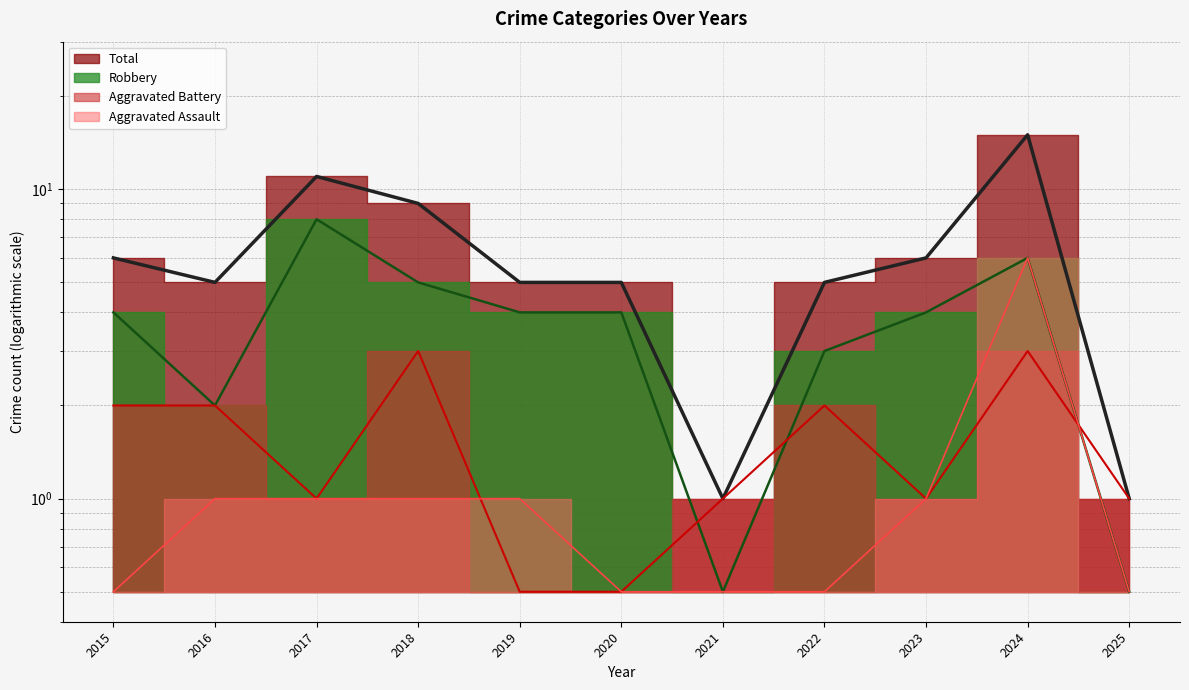

How many lines are shown in the chart?

4